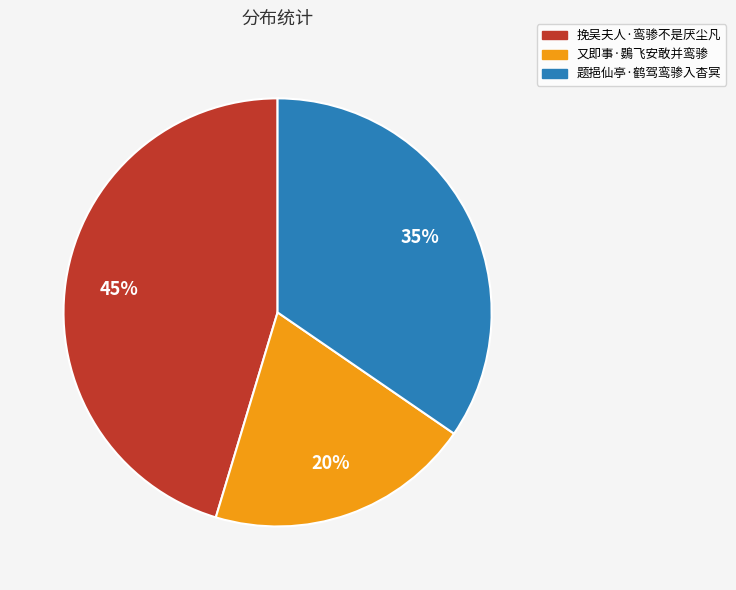

Count the number of slices in the pie.

3